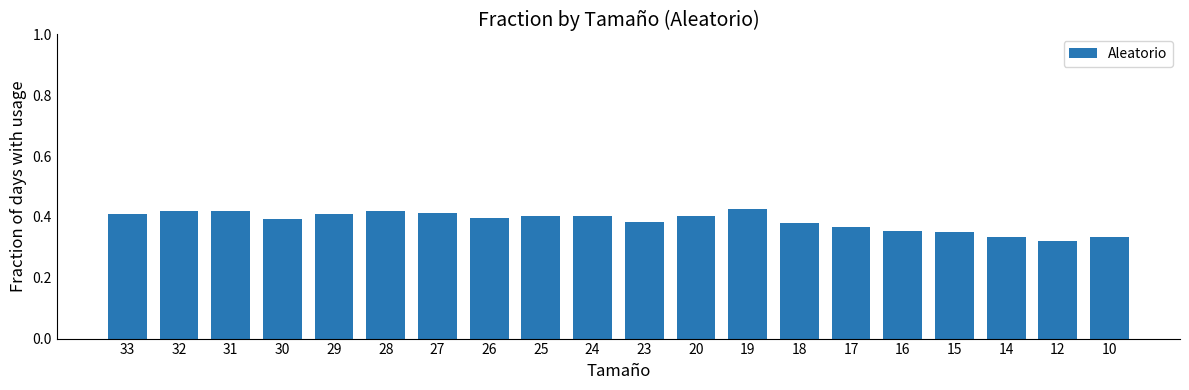

Which has a higher value, 12 or 24?

24